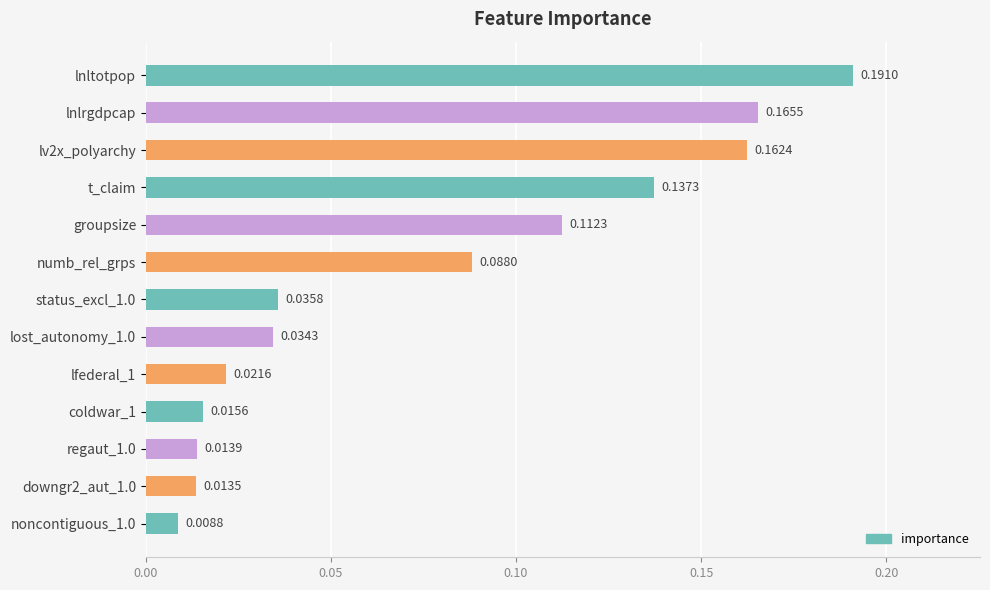

What is the sum of all values?

1.0